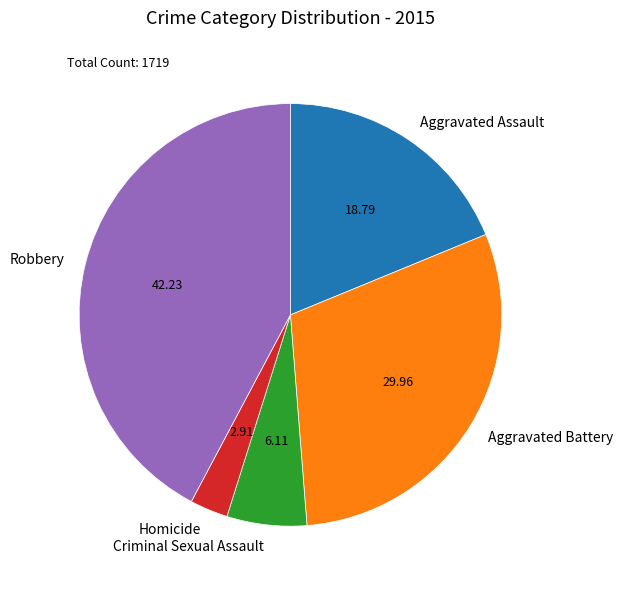

Is the sum of Homicide and Criminal Sexual Assault greater than half?

No